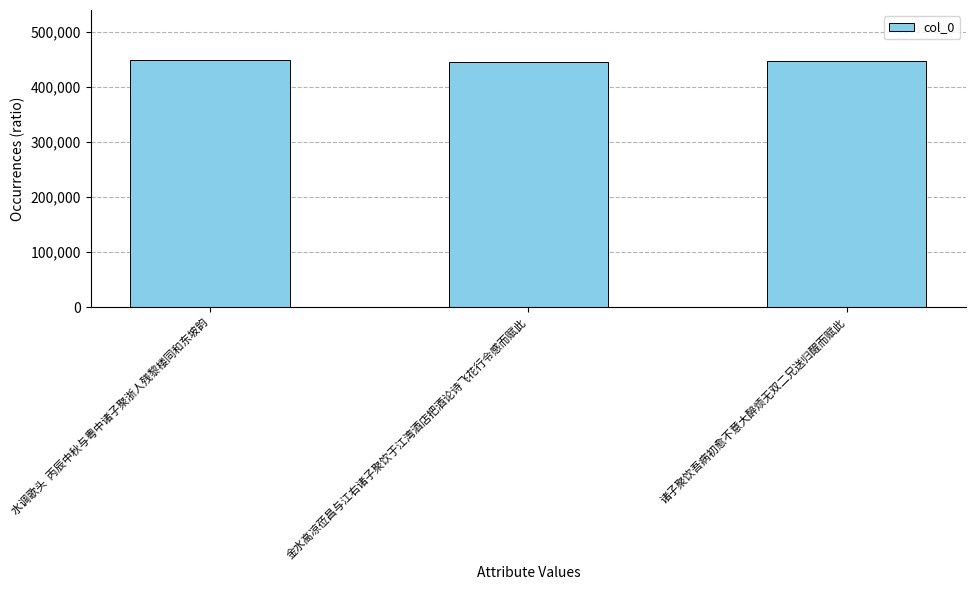

What position from the right is 诸子聚饮吾病初愈不意大醉烦无双二兄送归醒而赋此?

1